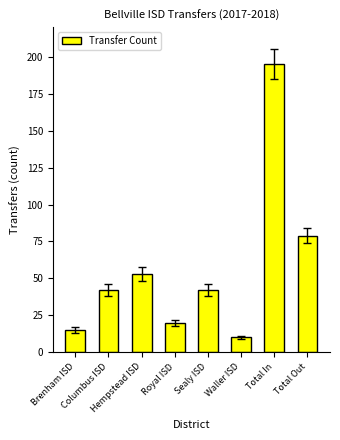

At which label is the value closest to 102?

Total Out